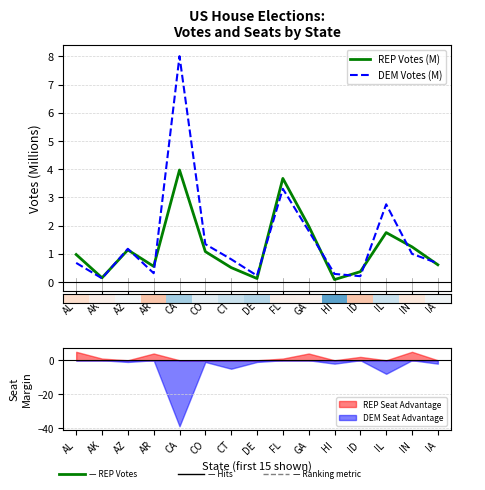

True or false: DEM Votes (M) has a value of 0.3 at AR.

True